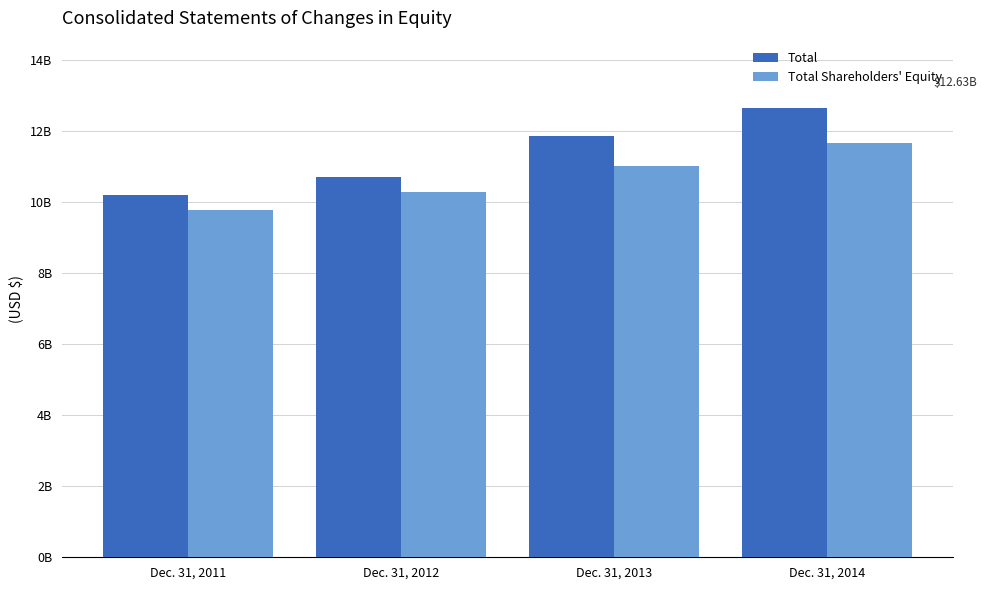

Does the chart contain stacked bars?

No